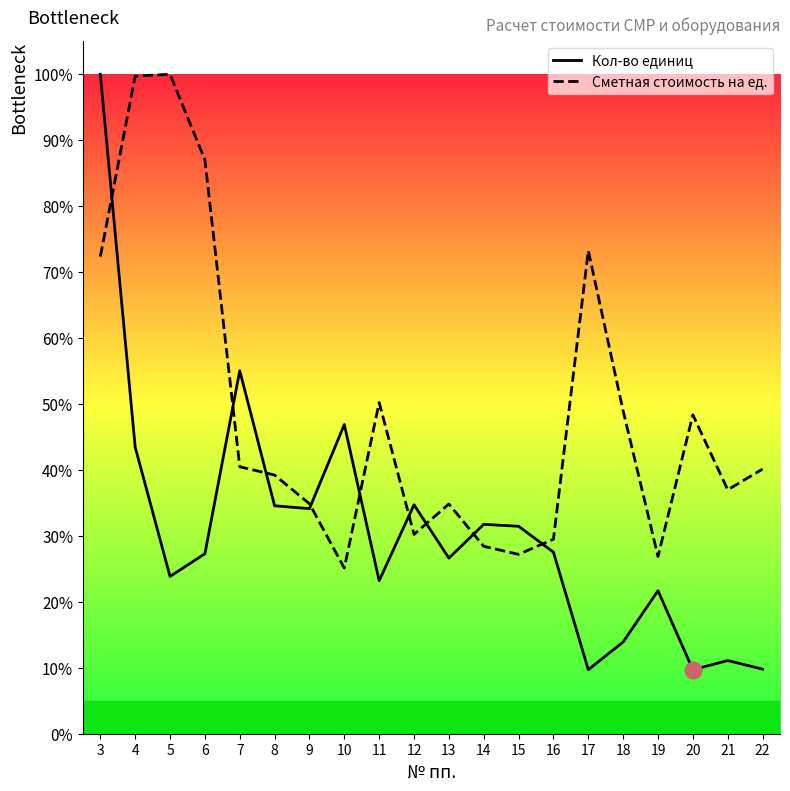

Which series ends up on top after the final intersection of Кол-во единиц and Сметная стоимость на ед.?

Сметная стоимость на ед.